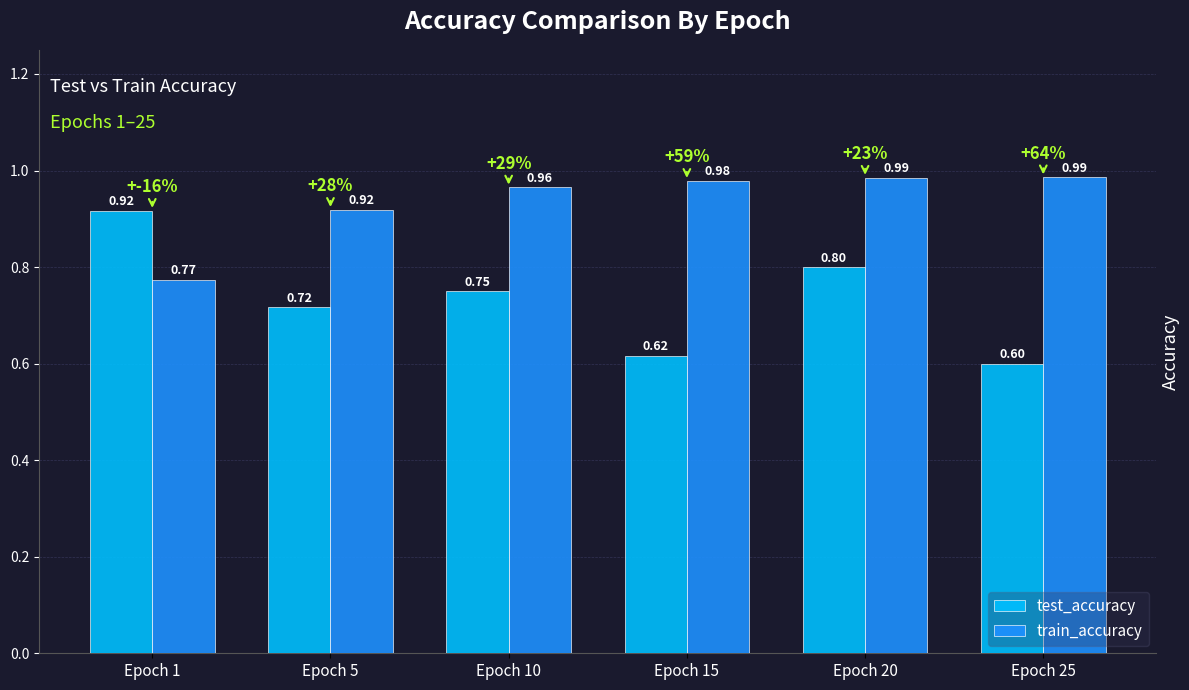

How many bars are there in total?

12